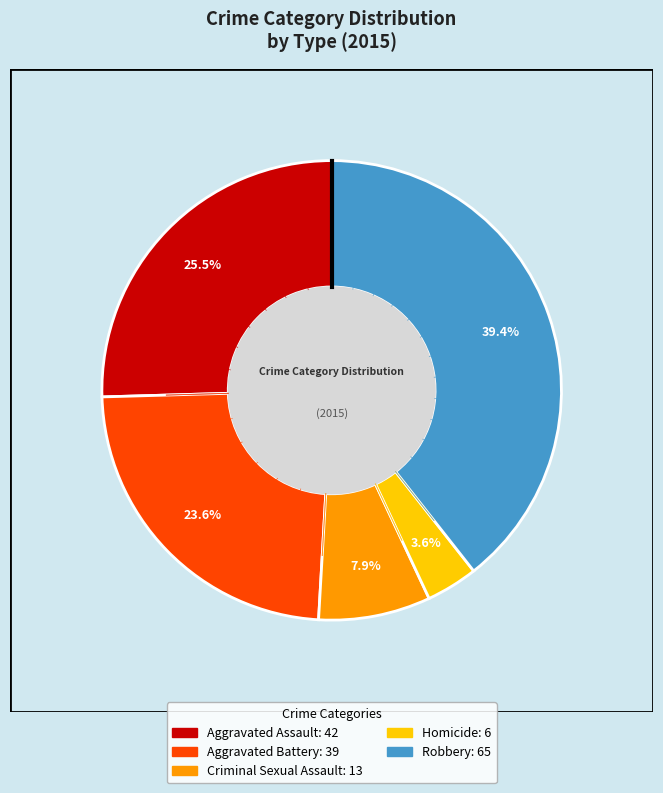

True or false: Robbery accounts for 30% of the total.

False